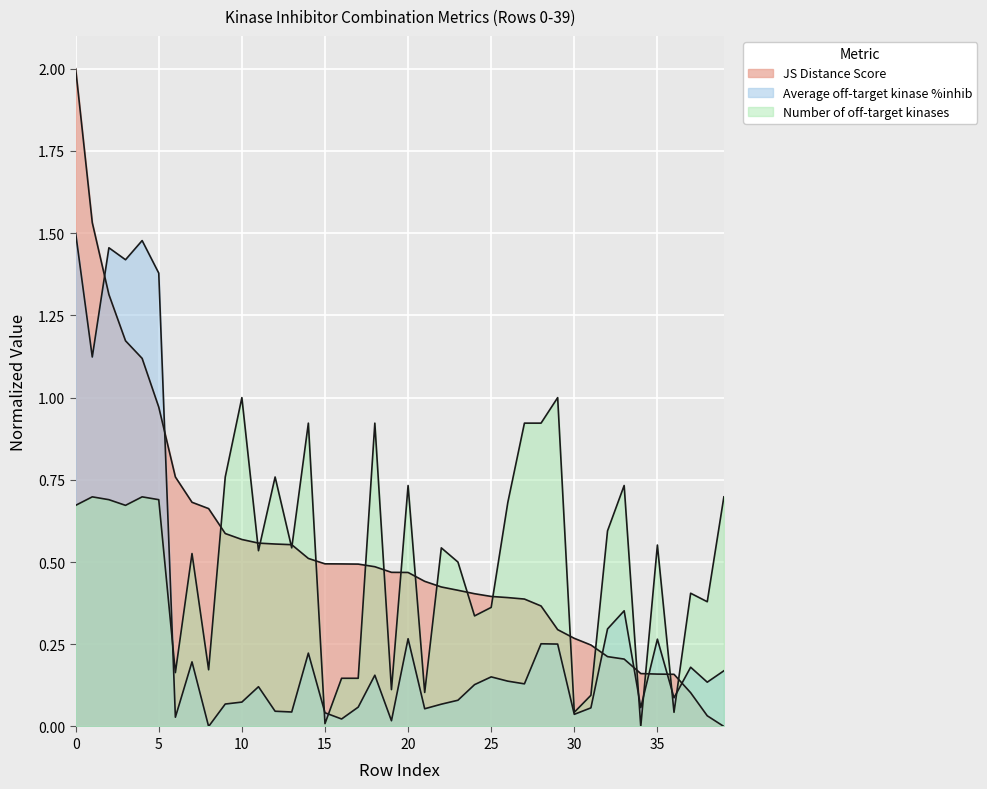

Between which two adjacent categories do Average off-target kinase %inhib and Number of off-target kinases first intersect?

5 and 6